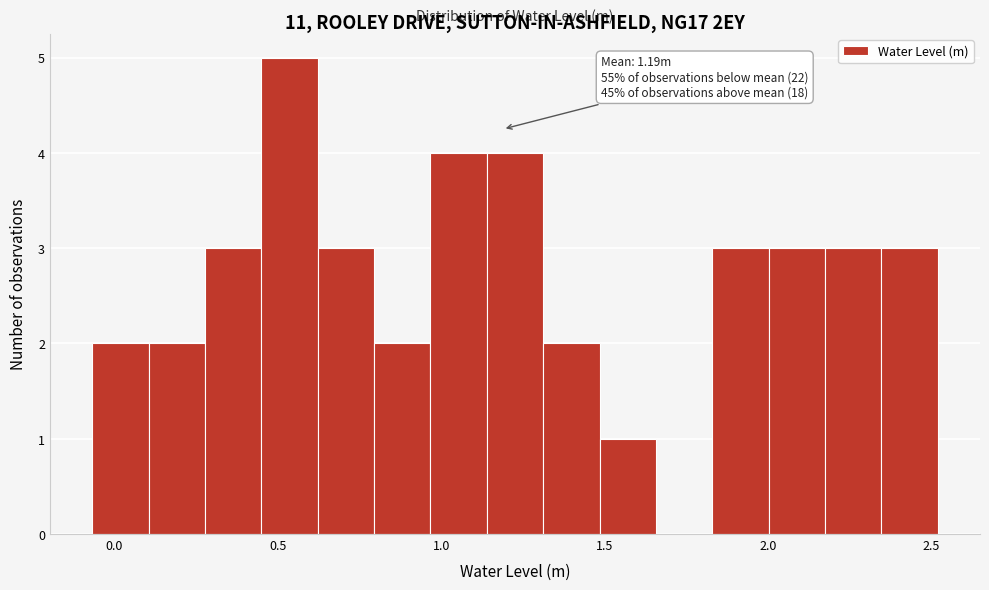

Read against the x-axis, roughly where is the centre of the tallest bar?

0.55